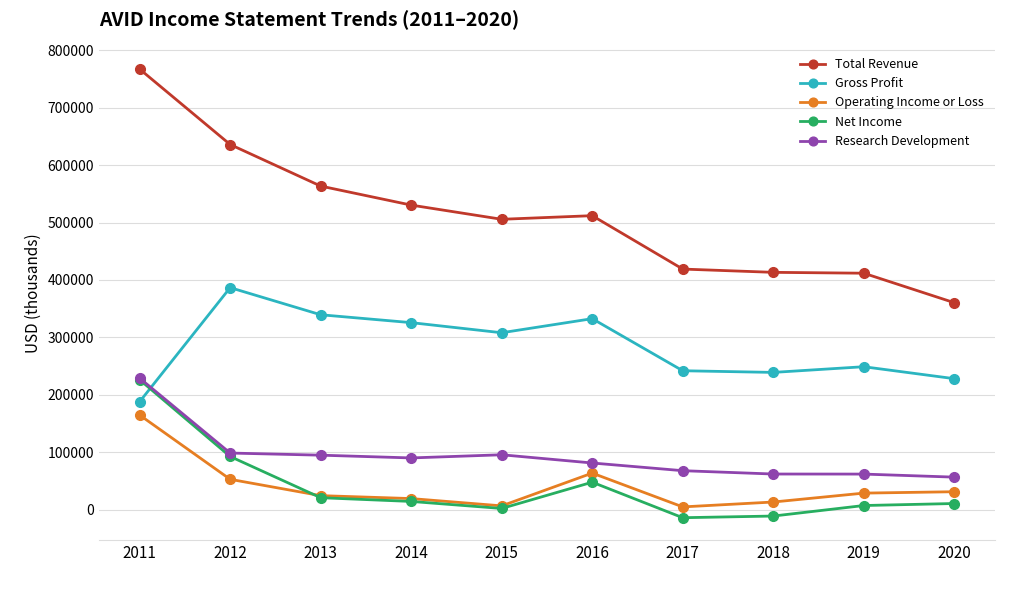

True or false: Research Development and Total Revenue cross at least once.

False